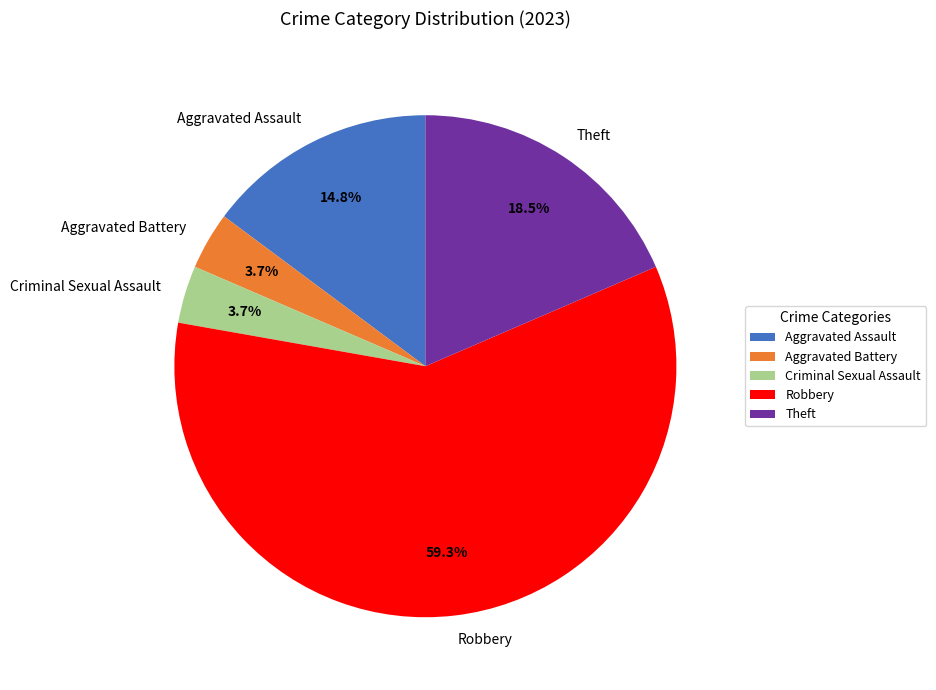

Between Aggravated Assault and Criminal Sexual Assault, which is larger?

Aggravated Assault